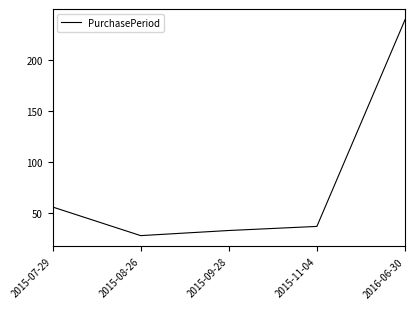

What is the ratio of the value at 2015-09-28 to the value at 2015-08-26?

1.2